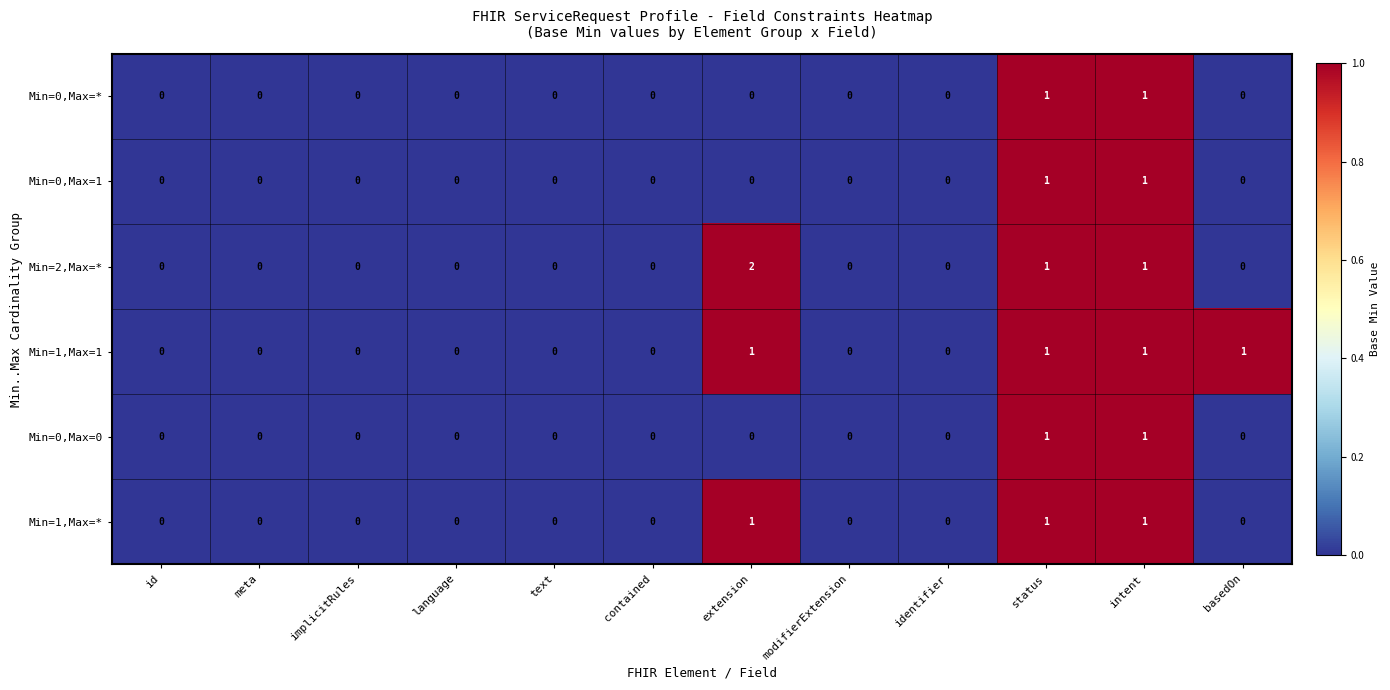

Is it true that Min=1,Max=1 equals 0 at extension?

False